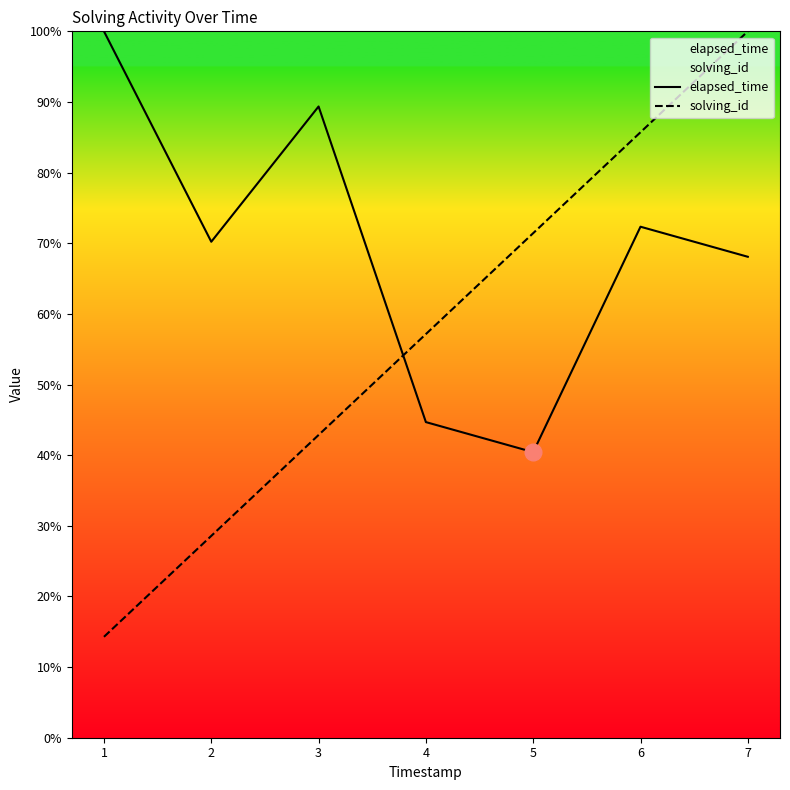

The elapsed_time series shows 29.2 at 1. True or false?

False